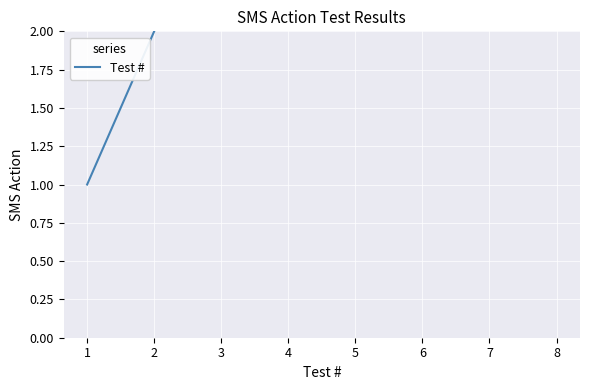

Which has a higher value, 5 or 1?

5